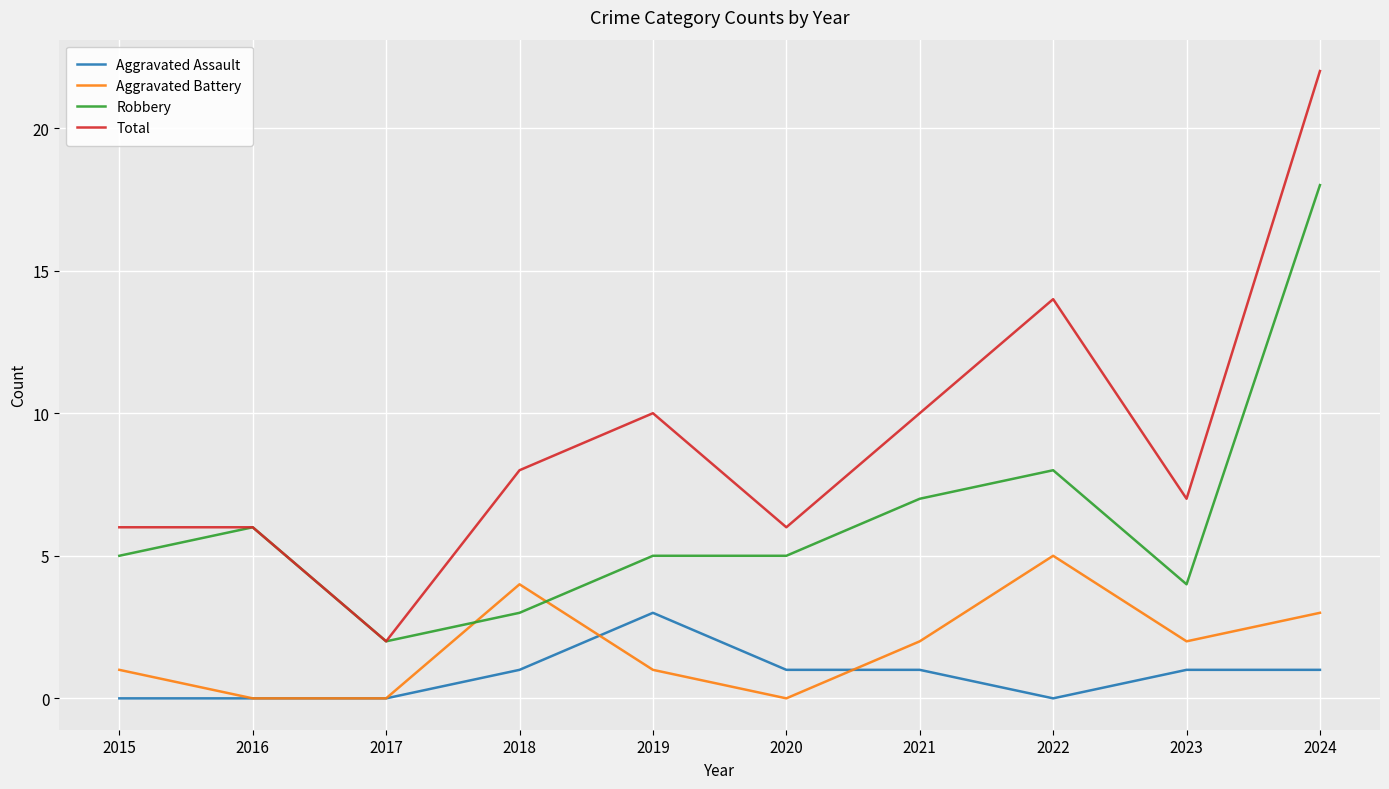

The value of Aggravated Battery at 2016 is 0. True or false?

True